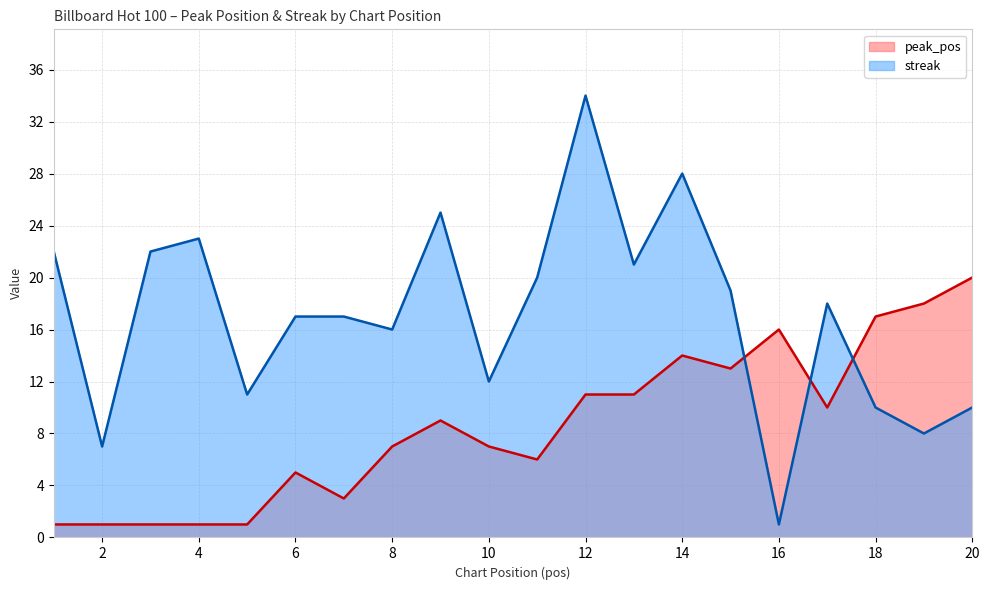

Reading left to right, list all the values displayed in this chart.

peak_pos: 1	1	1	1	1	5	3	7	9	7	6	11	11	14	13	16	10	17	18	20
streak: 22	7	22	23	11	17	17	16	25	12	20	34	21	28	19	1	18	10	8	10